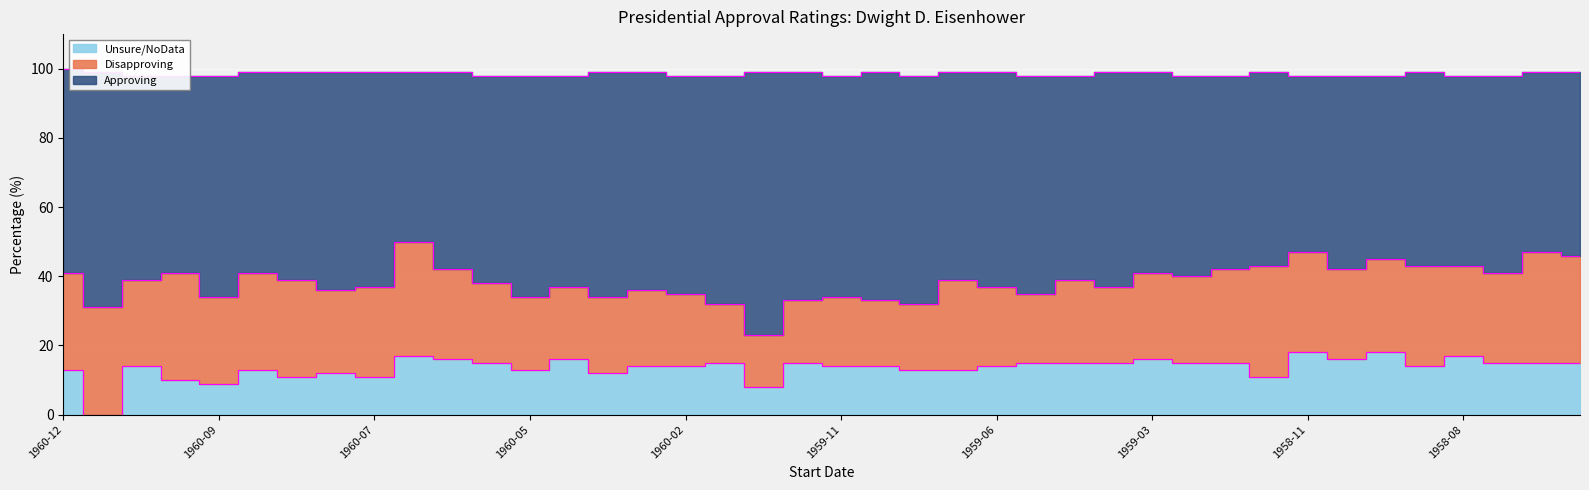

Where is Approving nearest to the value 36?

1960-08